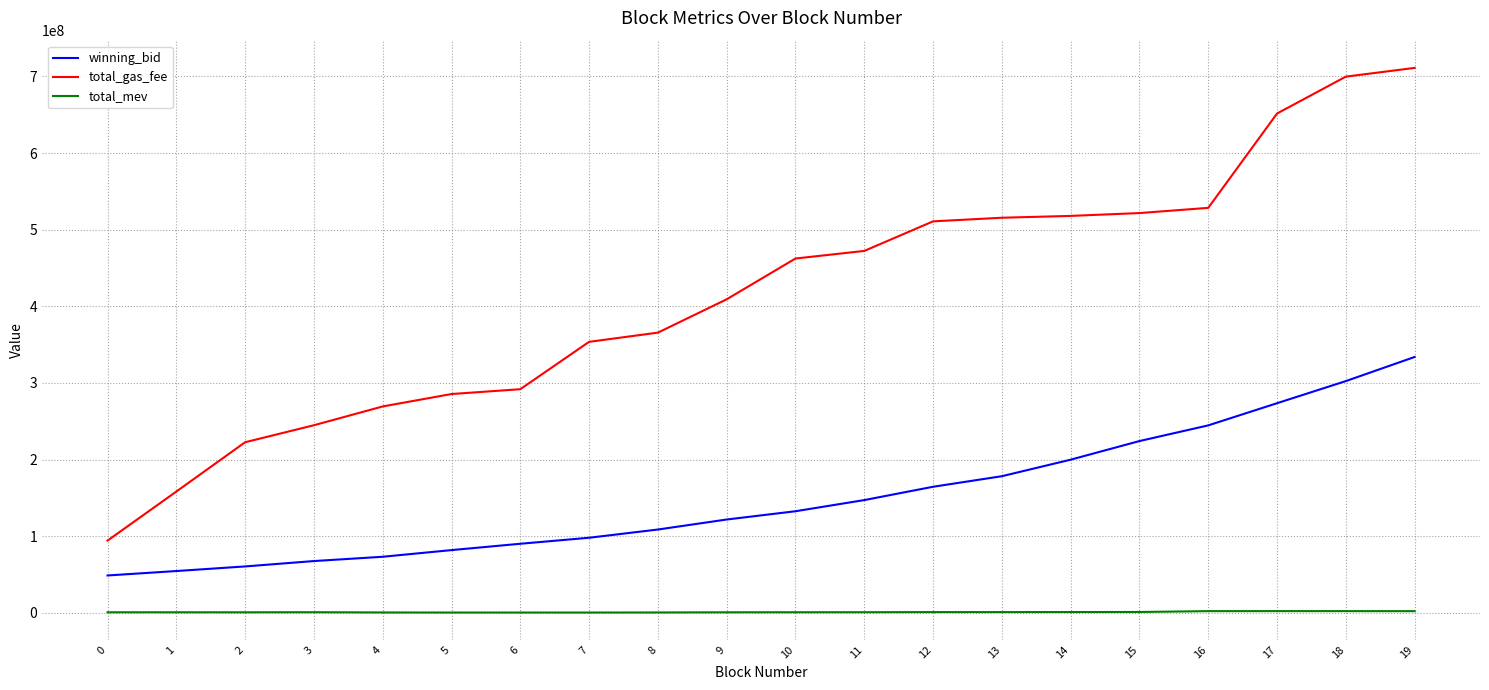

Which series has the largest total across all categories?

total_gas_fee